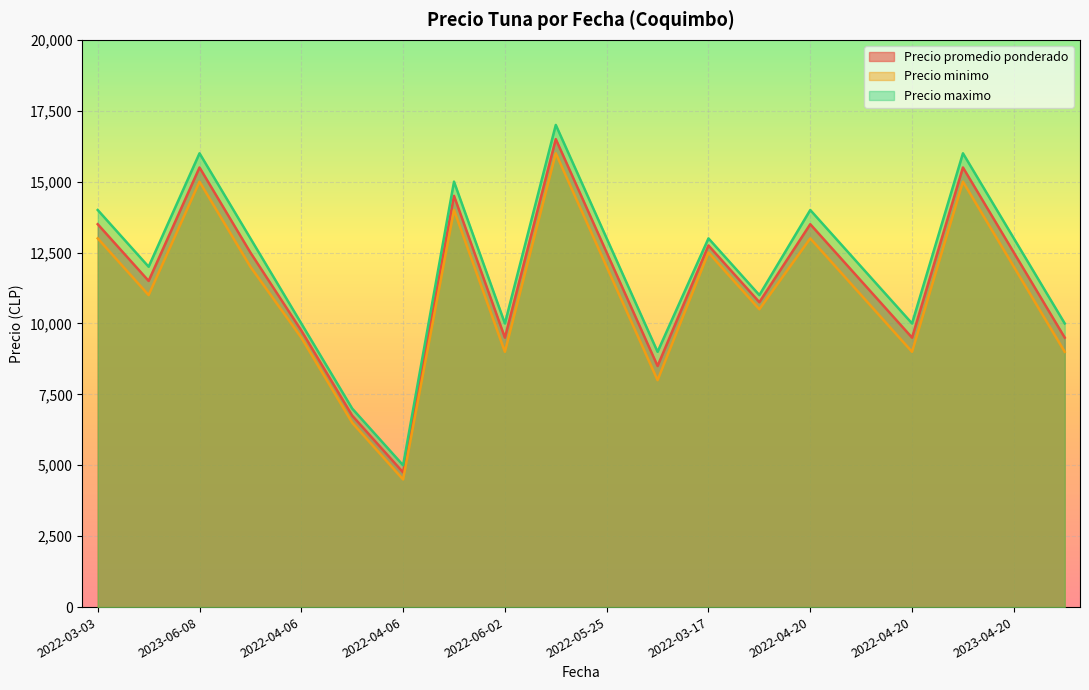

Which category has the lowest value across all series?

2022-04-06